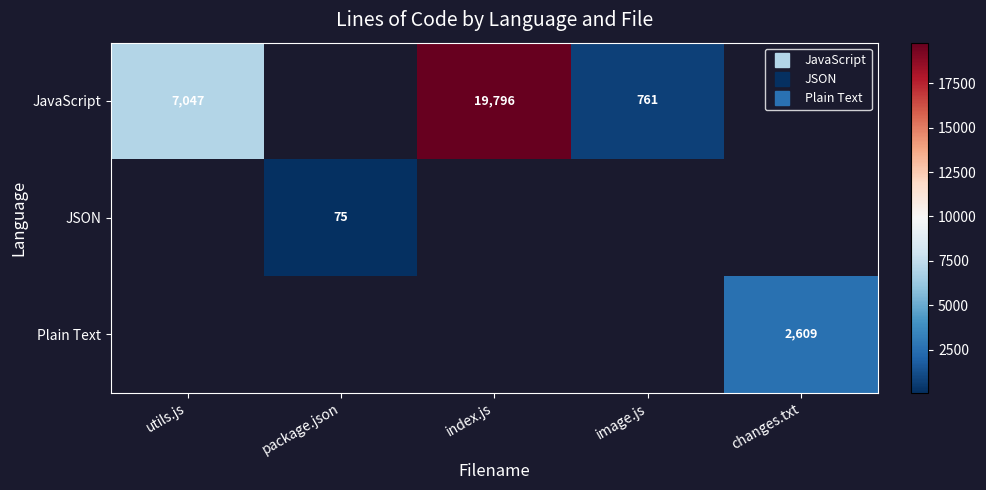

What is the sum of the JavaScript values at image.js and index.js?

20557.0